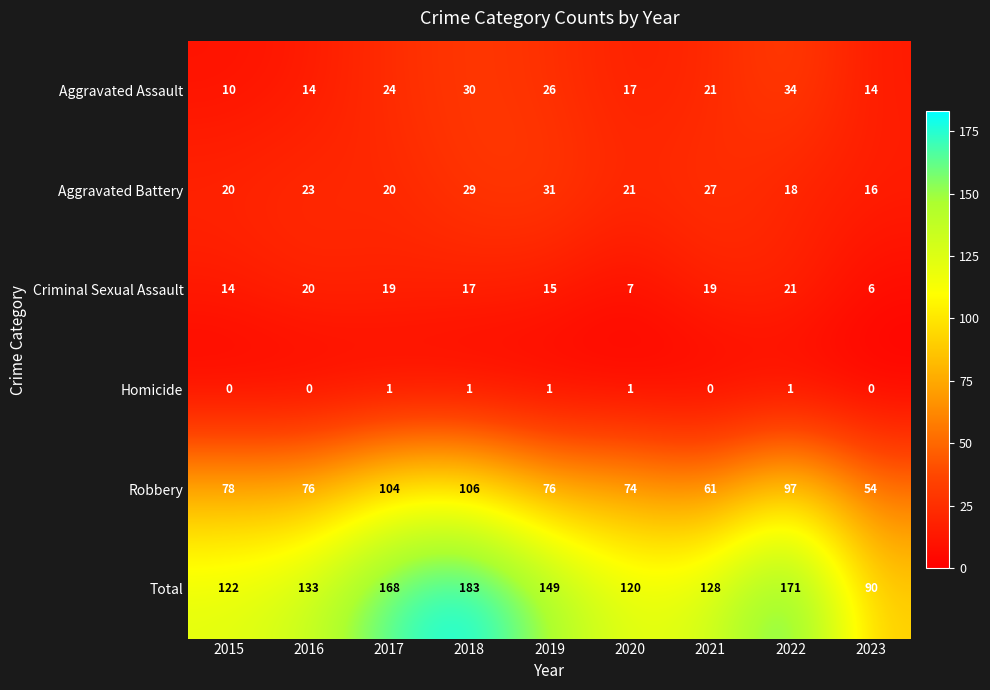

How many series are shown in this chart?

6